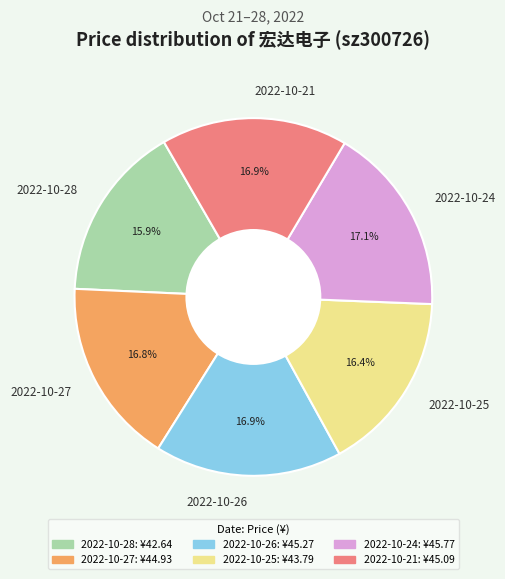

To the nearest percent, what portion does 2022-10-25 represent?

16%